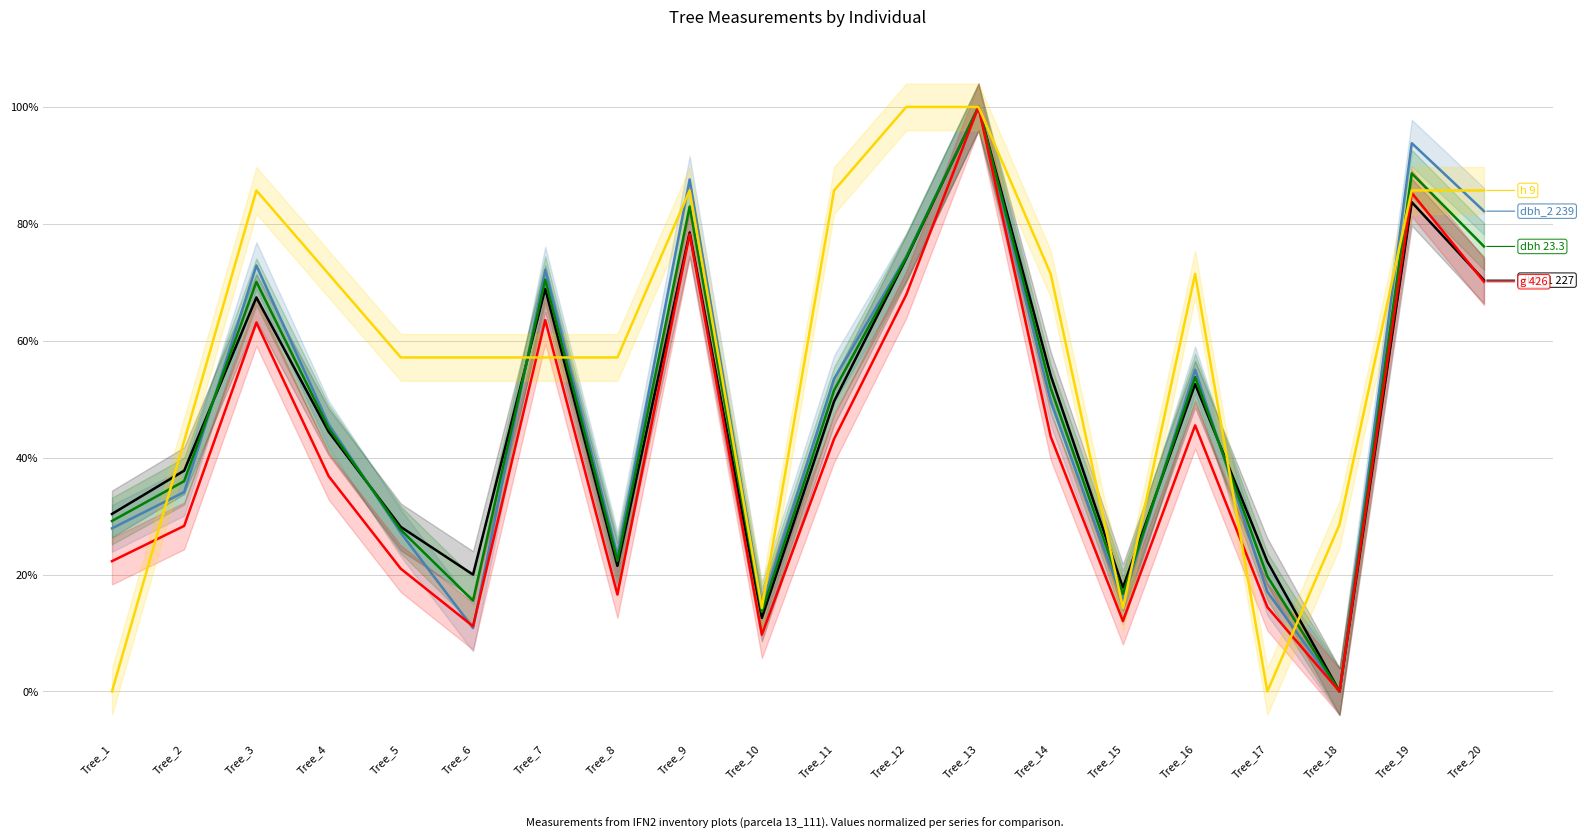

How many lines are shown in the chart?

5